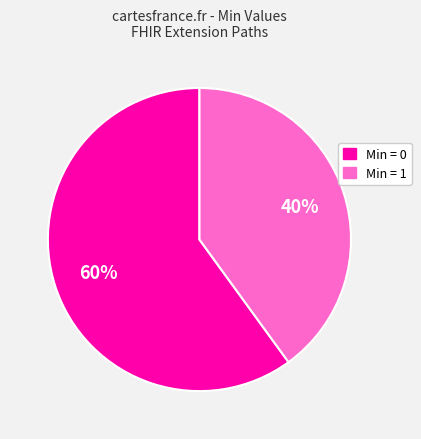

Does any single category account for the majority?

Yes